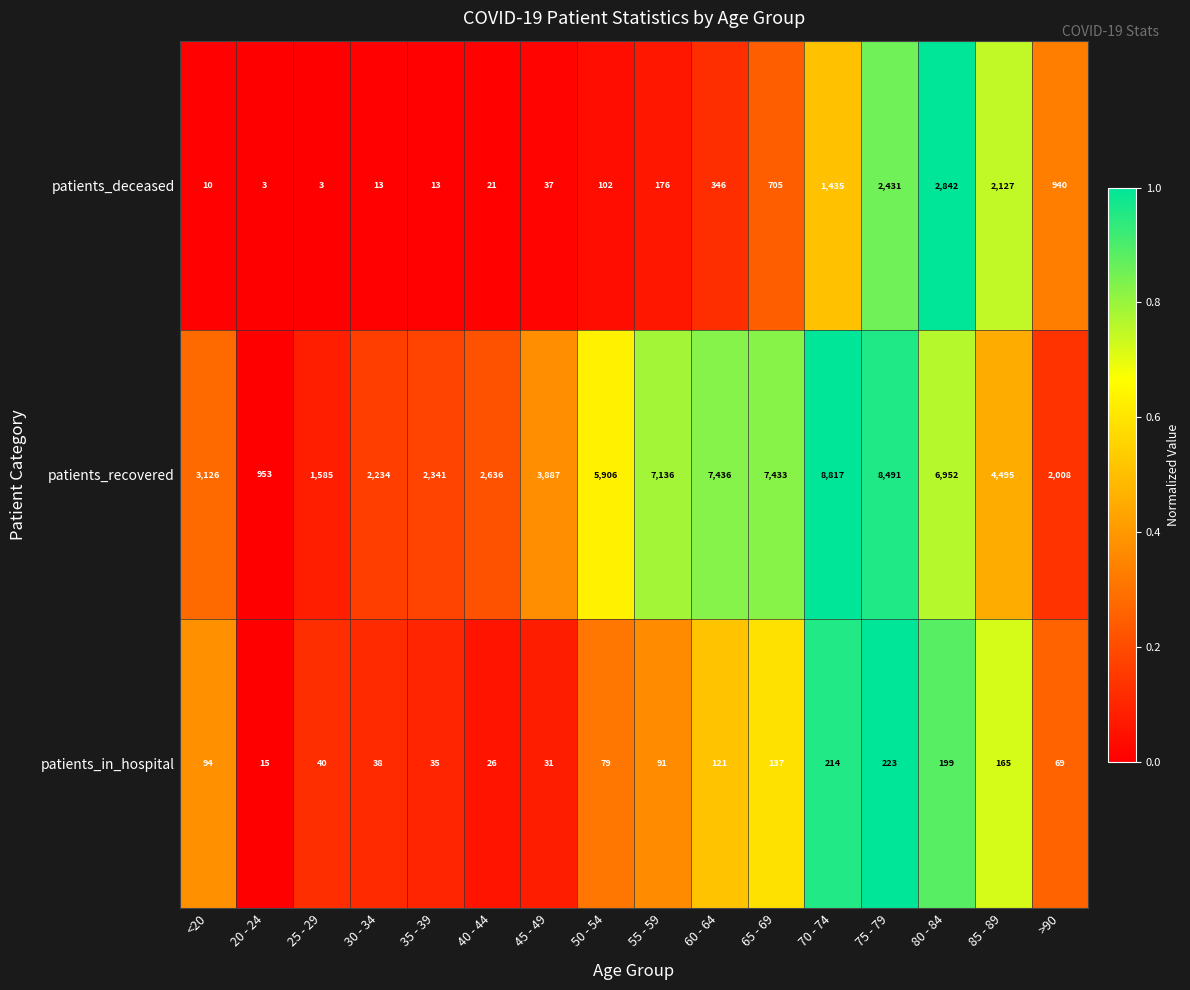

What is the greatest value displayed?

8817